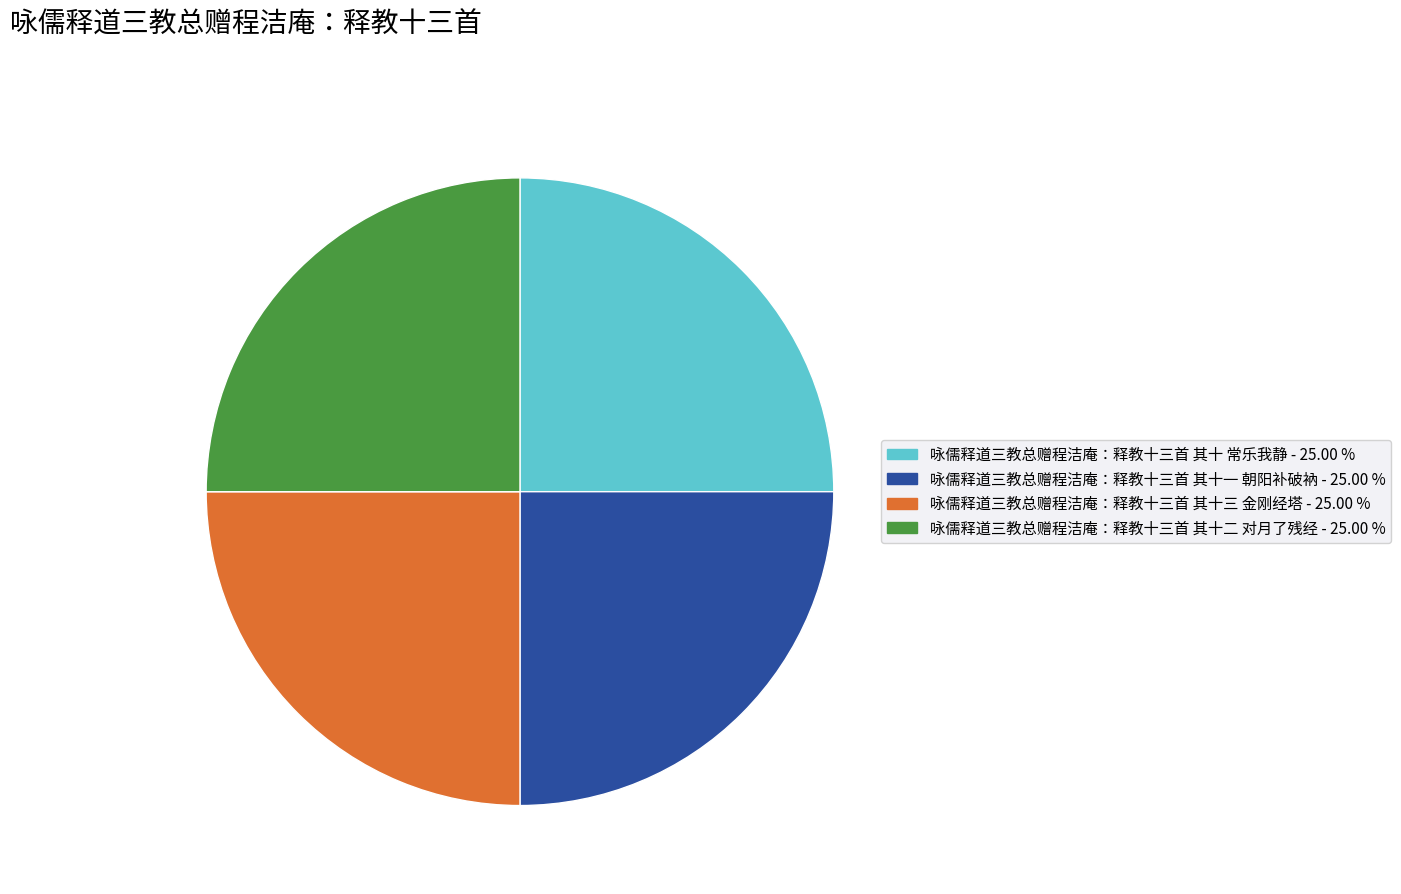

Approximately how many times larger is the value at 咏儒释道三教总赠程洁庵：释教十三首 其十二 对月了残经 compared to 咏儒释道三教总赠程洁庵：释教十三首 其十 常乐我静?

1.0